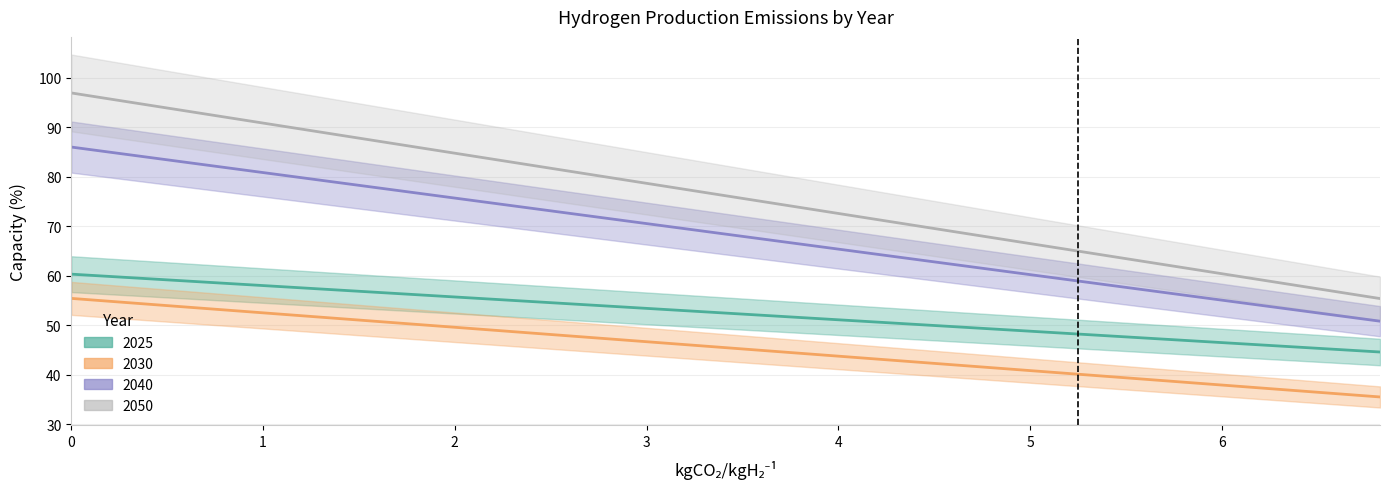

What is the value of the 2040 point at the 39th from the left?

51.7